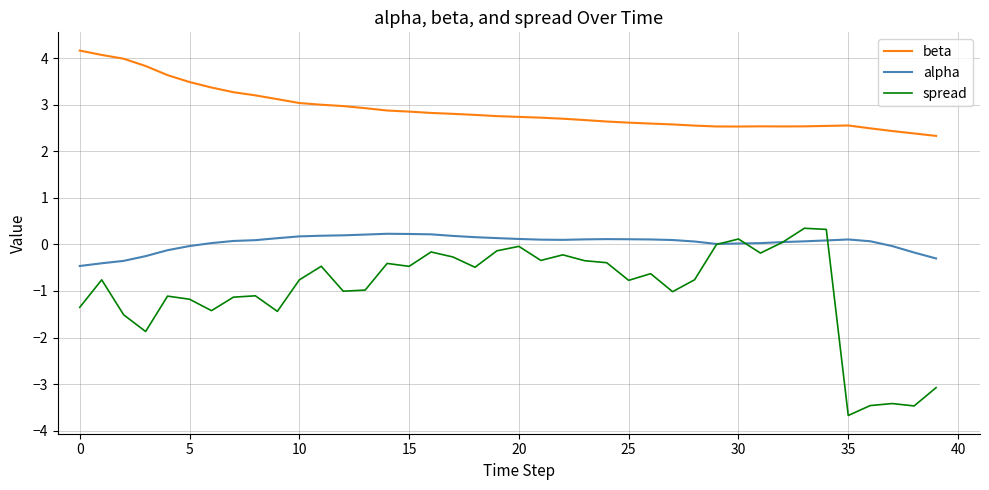

How many lines are shown in the chart?

3